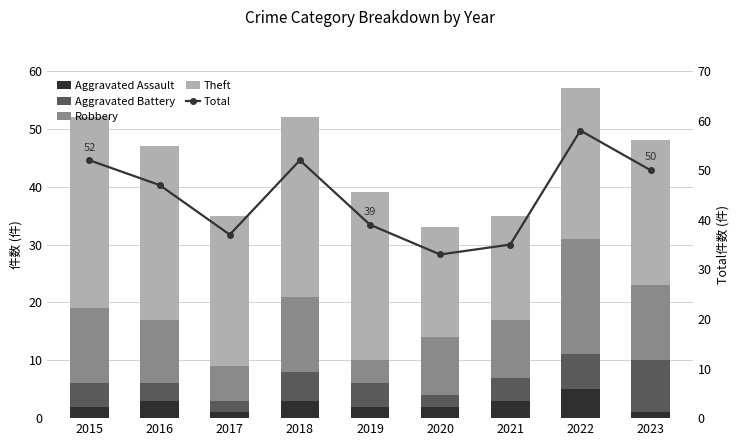

What is the difference between the highest and lowest values at 2016?

44